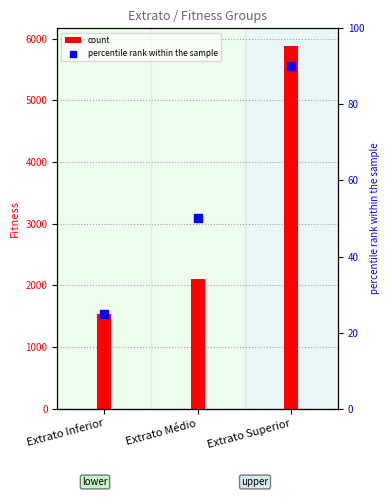

What are all the series names shown in the legend?

count, percentile rank within the sample